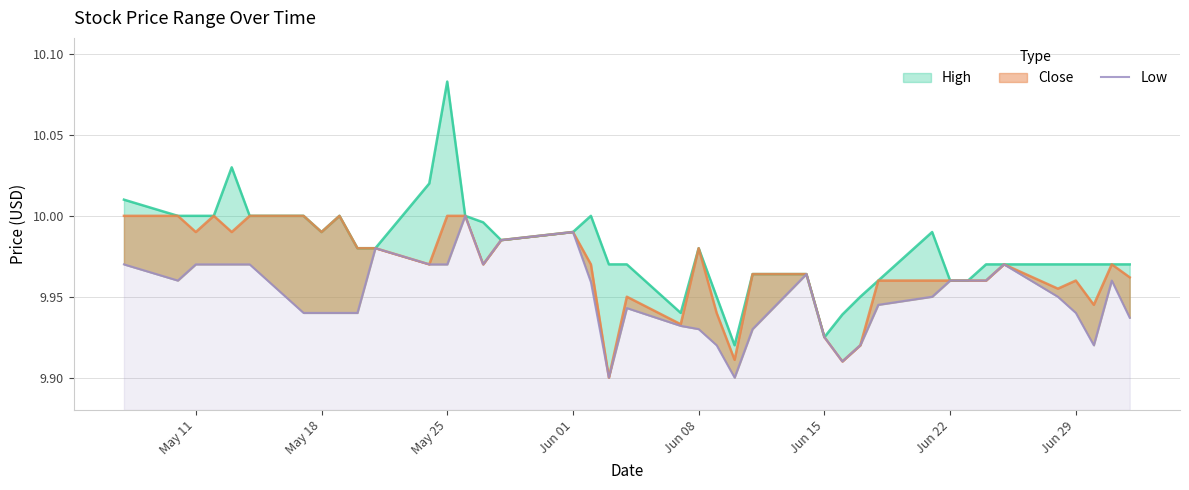

True or false: the data shows 3.7 at 10.

False